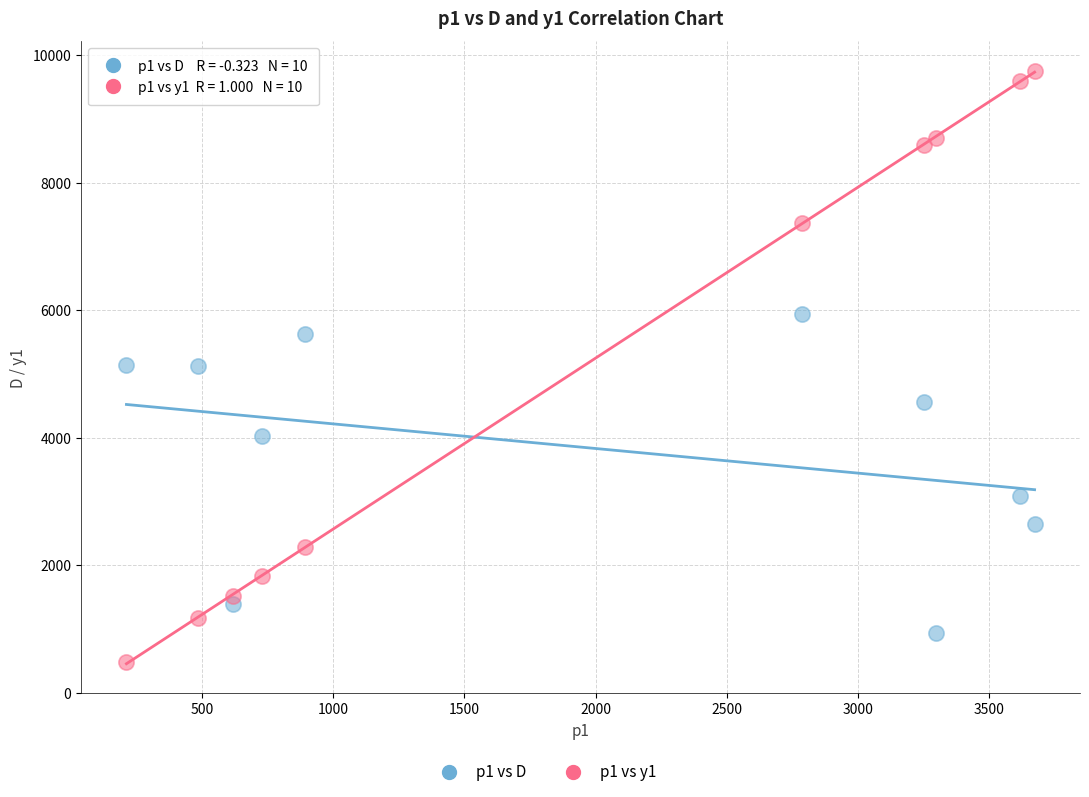

Which series has the largest Y range (max minus min)?

p1 vs y1